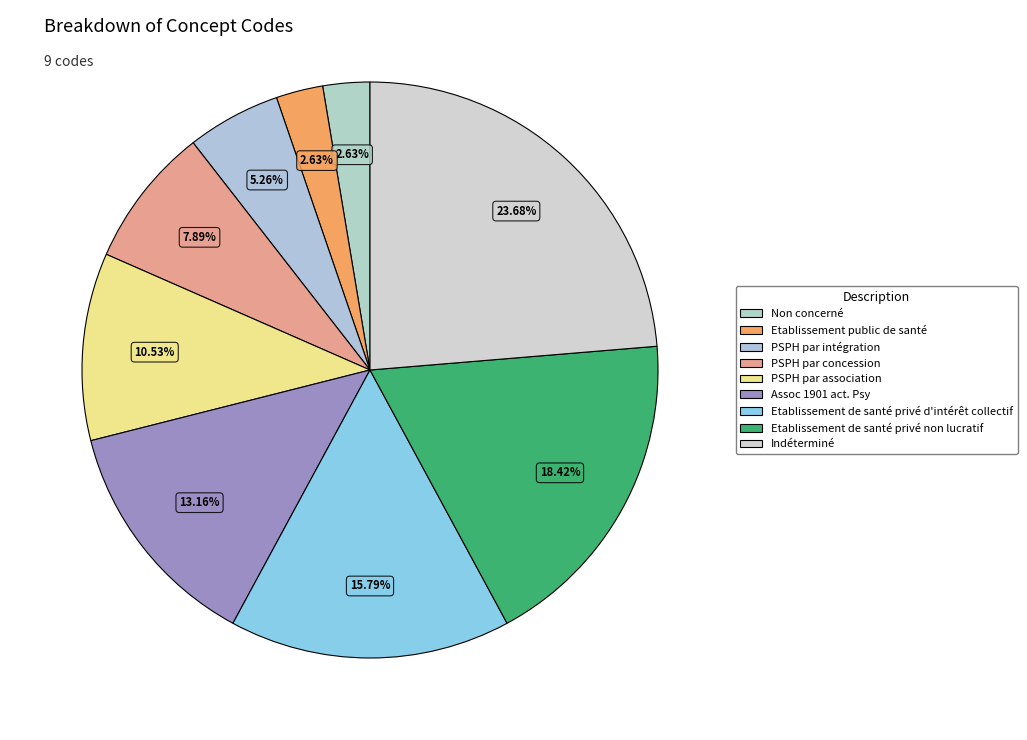

To the nearest percent, what is the combined percentage of Etablissement de santé privé non lucratif and Assoc 1901 act. Psy?

32%